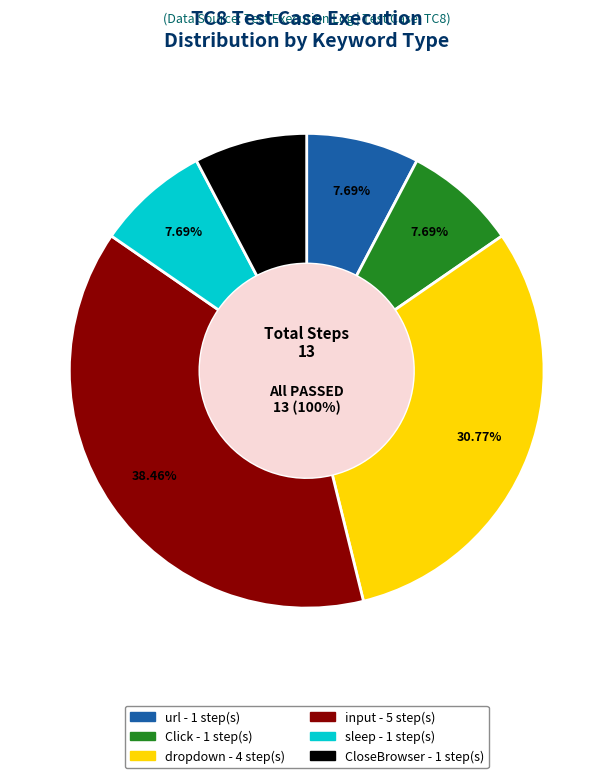

Does Close Browser (Step 7) account for over 50% of the chart?

No